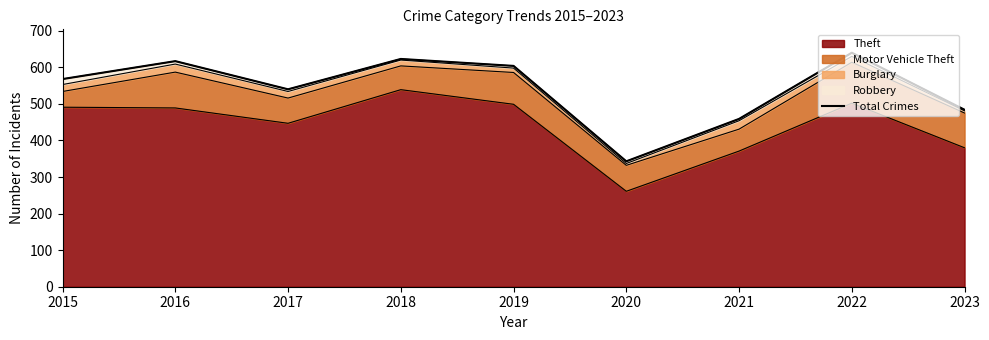

List the labels in order of value, smallest first.

2020, 2021, 2023, 2017, 2015, 2019, 2016, 2018, 2022